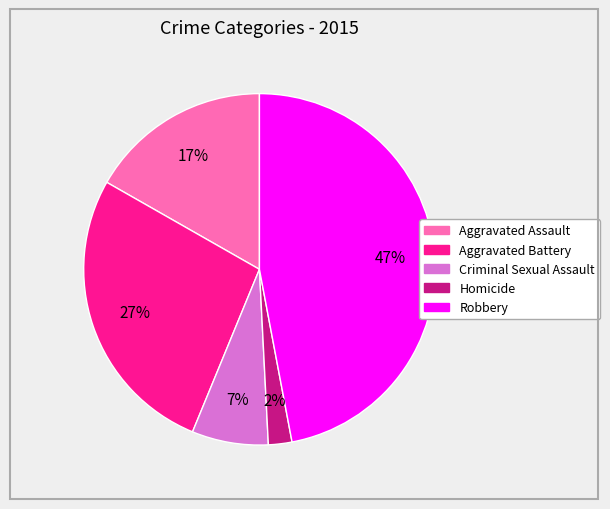

To the nearest percent, what is the difference between the largest and smallest slice percentages?

45%